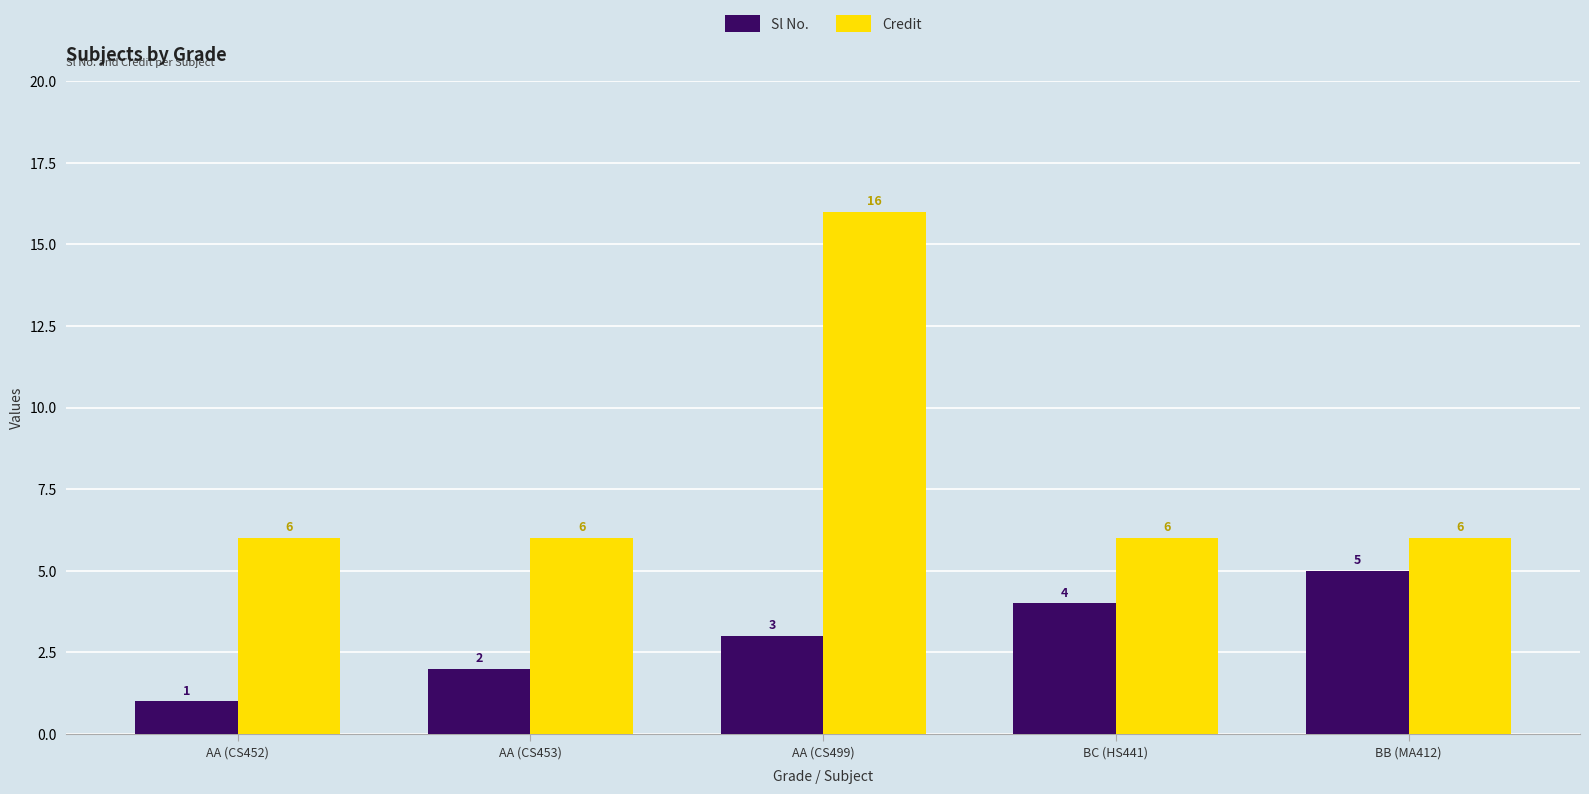

What is the difference between the maximum and minimum values in the Credit series?

10